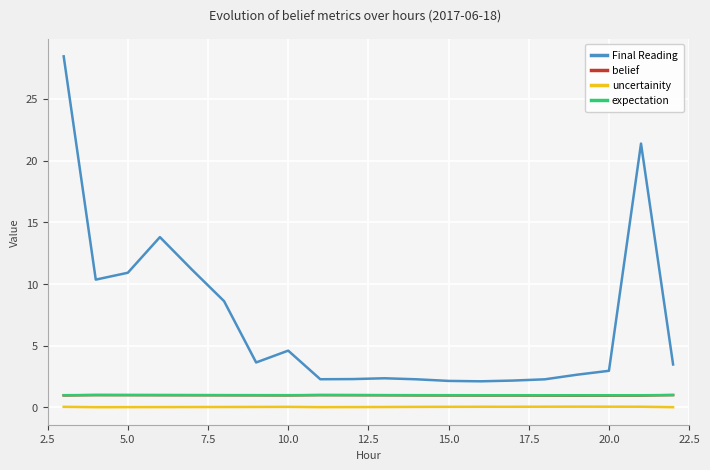

Which series has the largest total across all categories?

Final Reading